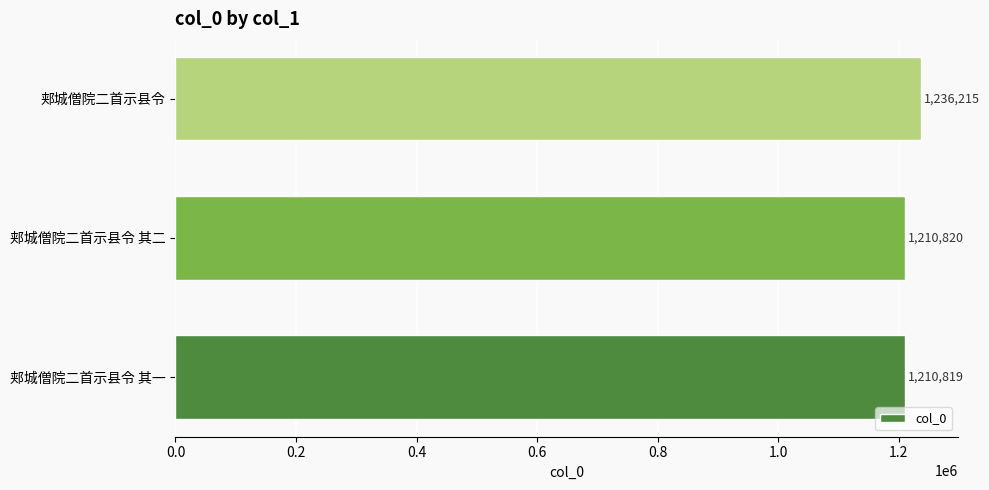

Does the chart contain any negative values?

No